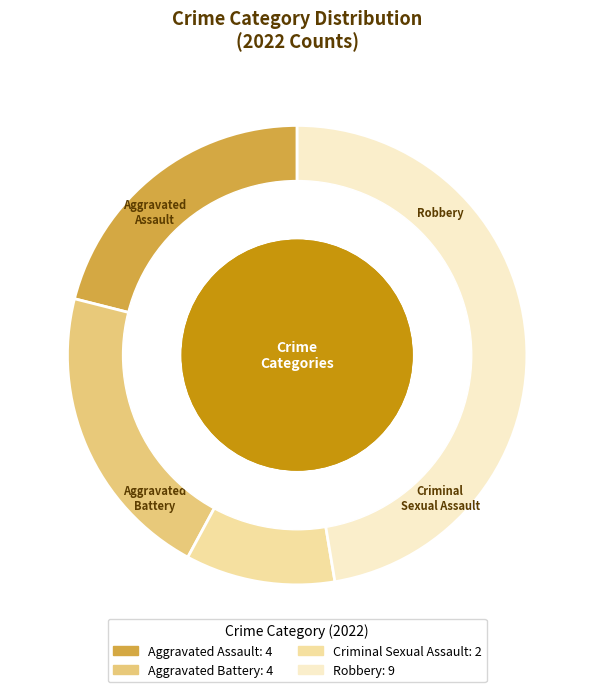

To the nearest percent, what percentage of the pie is Aggravated Assault?

21%